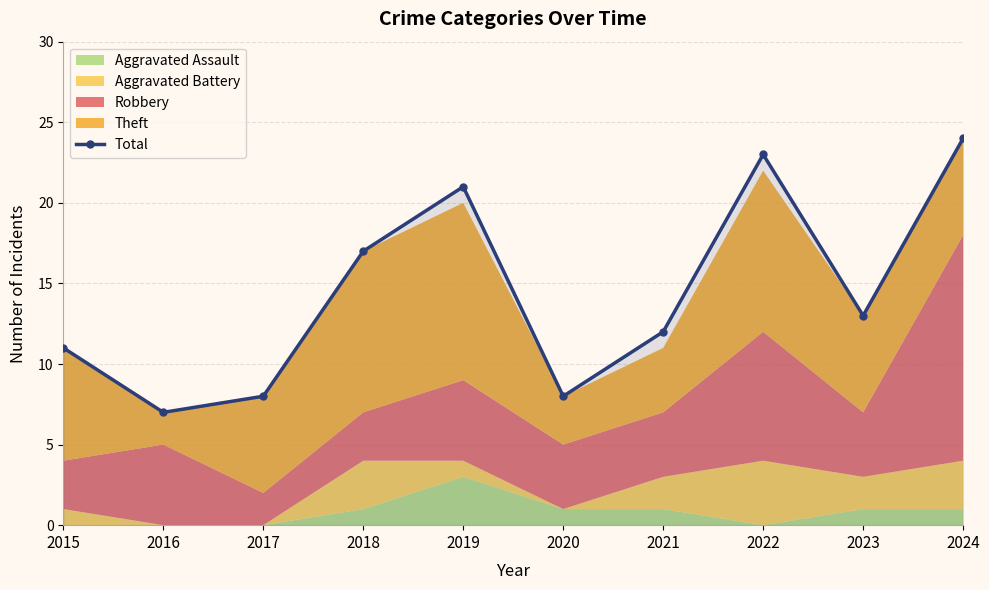

Reading left to right, what are all the values shown in this chart?

2015=11	2016=7	2017=8	2018=17	2019=21	2020=8	2021=12	2022=23	2023=13	2024=24